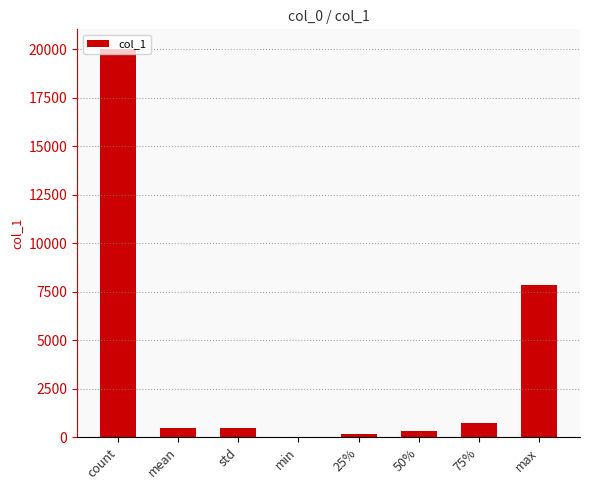

What is the sum of all values?

30013.8